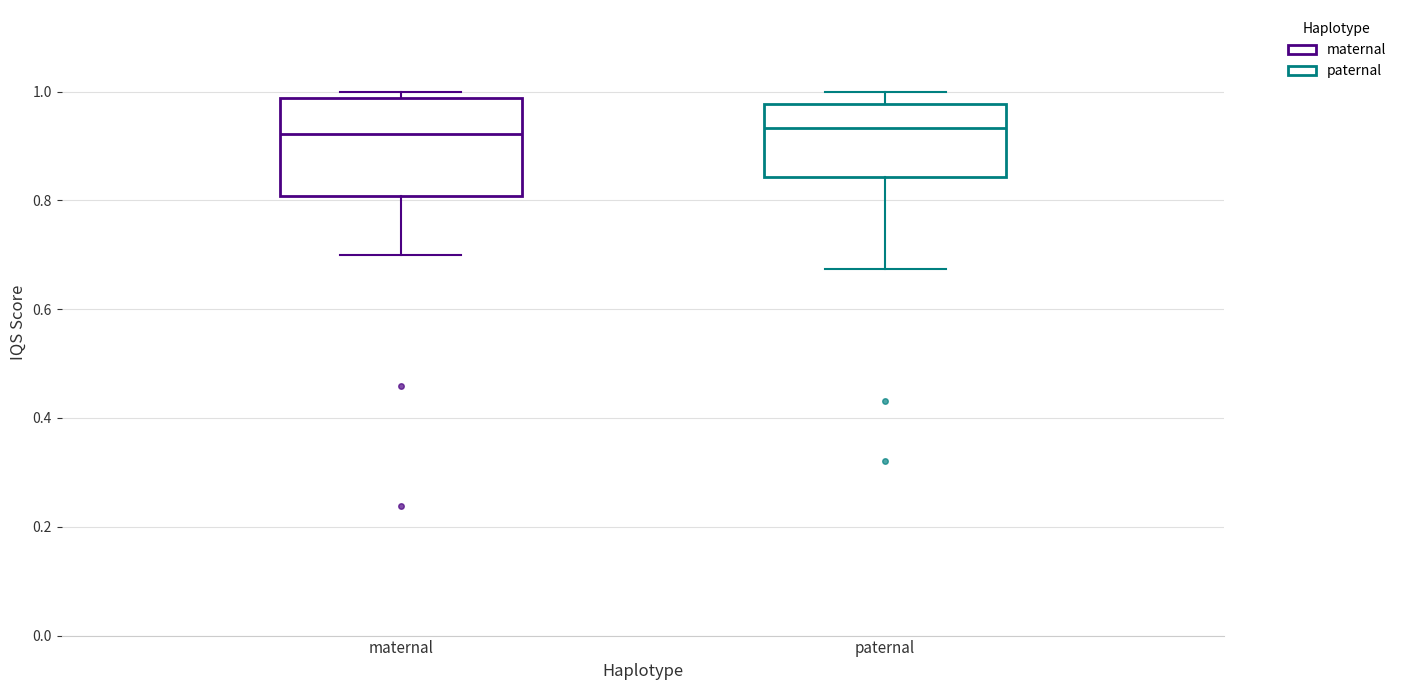

Reading left to right, read every box against the y-axis: the position of its median line, the range the box covers, and the ends of its whiskers. The values are not printed on the chart, so give them approximately, as read against the axis.

maternal: median 0.92, box 0.80 to 0.98, whiskers 0.70 to 1.00
paternal: median 0.94, box 0.84 to 0.98, whiskers 0.68 to 1.00